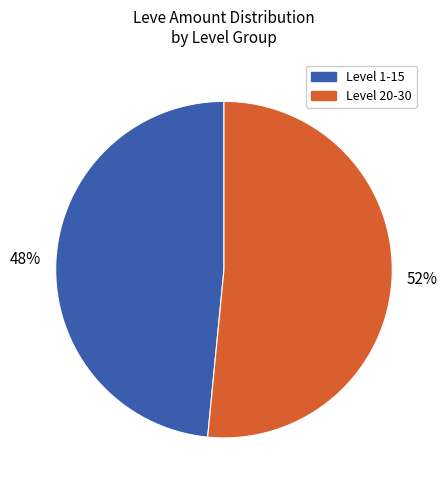

To the nearest percent, what is the average slice percentage?

50%